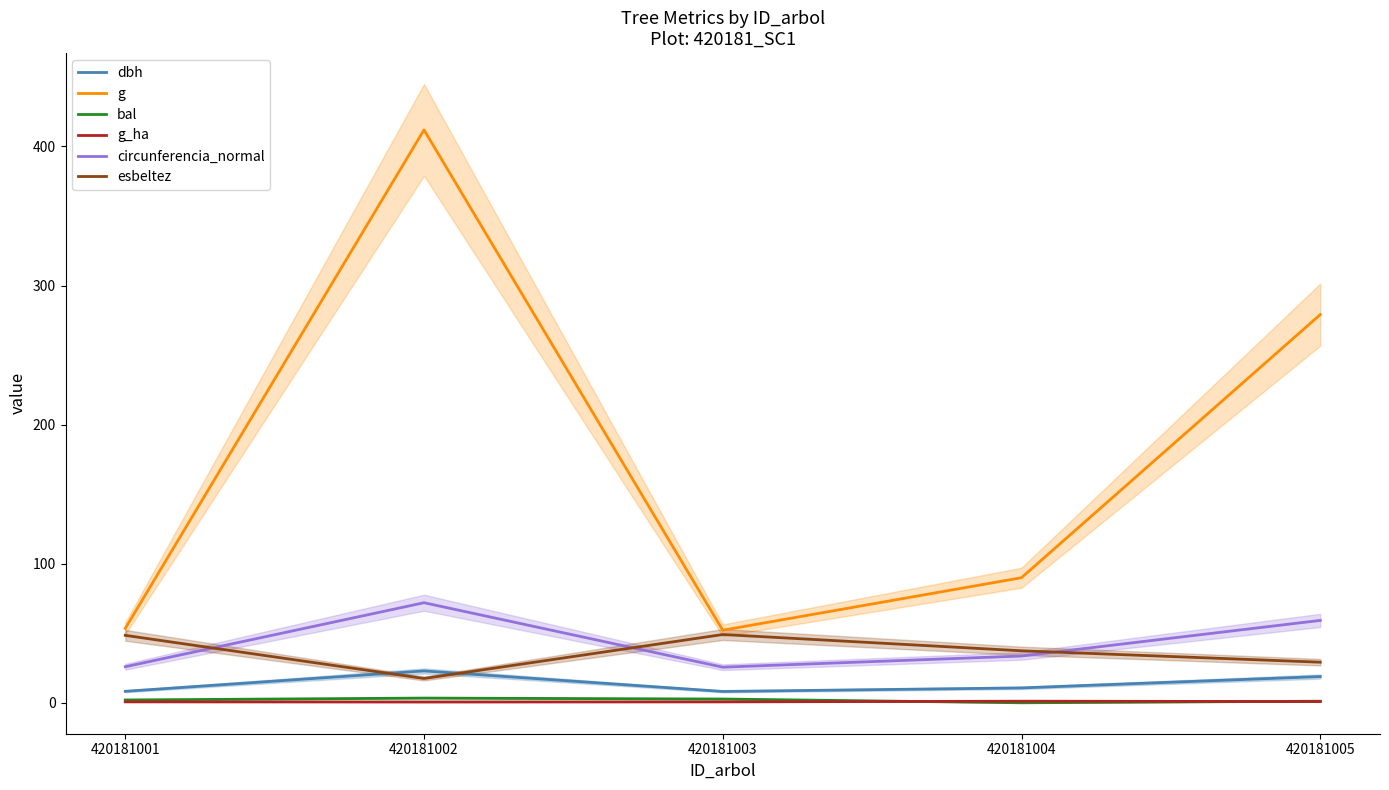

At which category does the chart reach its peak across all series?

420181002